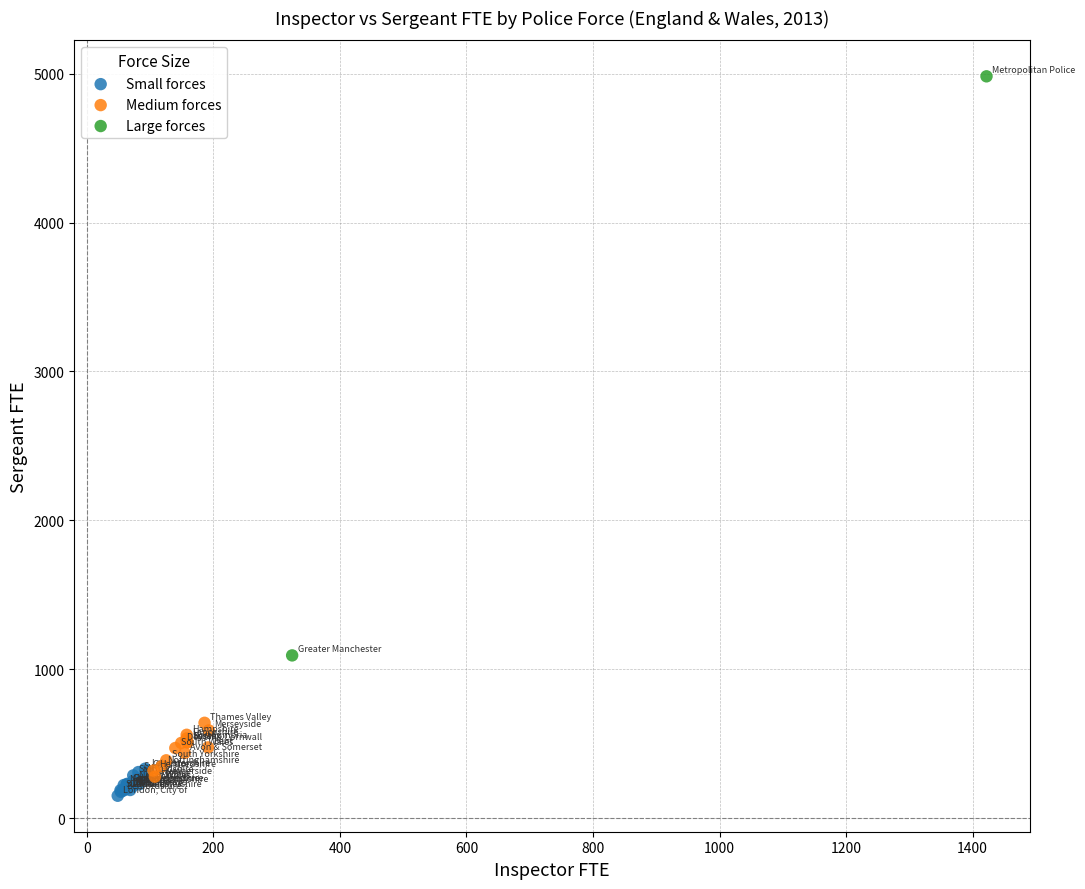

Which series contains the lowest Y value?

Small forces